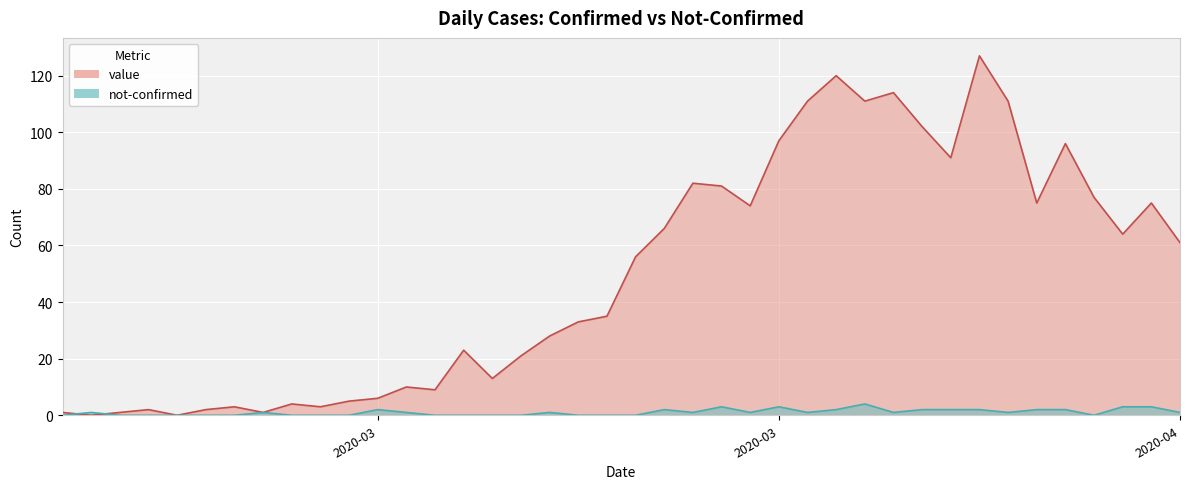

What is the label of the 19th point from the right?

2020-03-19